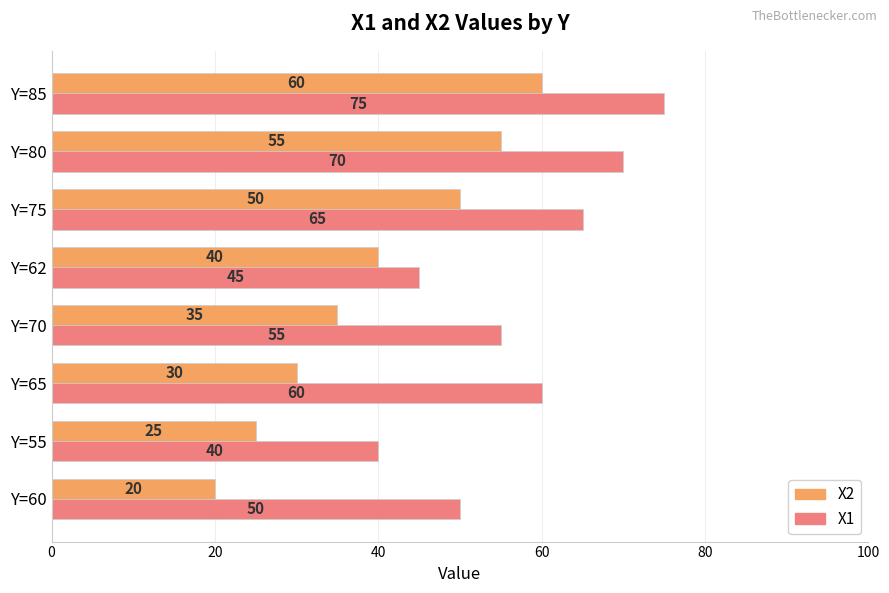

What is the difference between the maximum and minimum values in the X2 series?

40